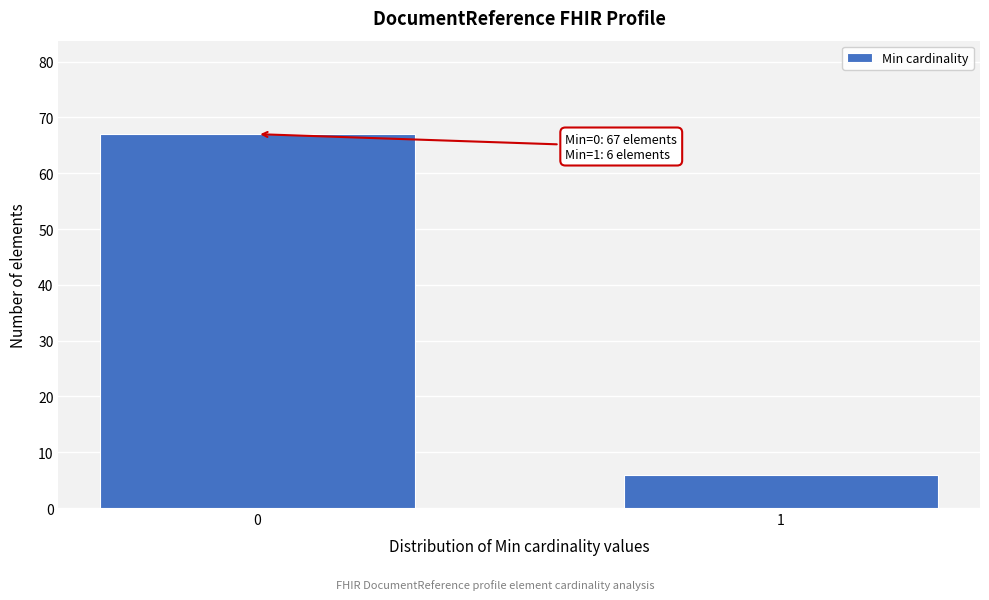

Reading right to left, extract all data points from this chart.

6	67